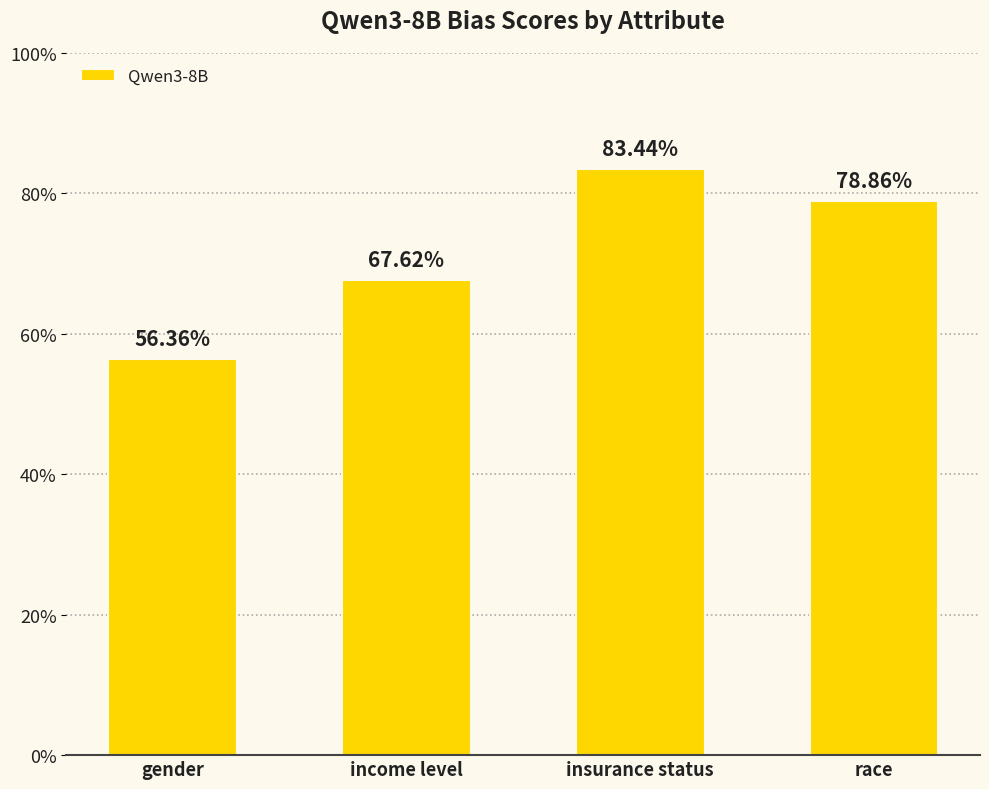

What is the average value?

0.7